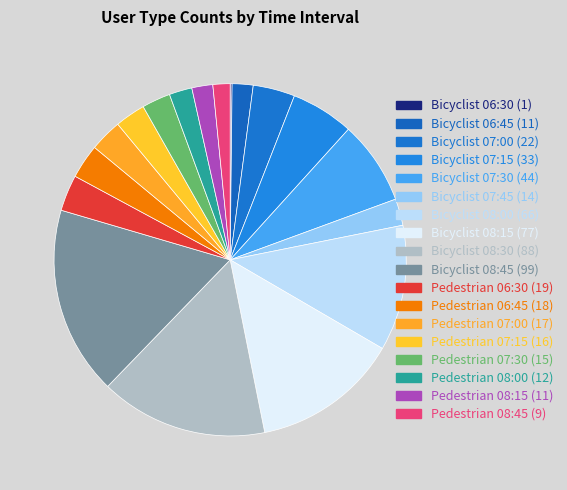

Count the number of slices in the pie.

18